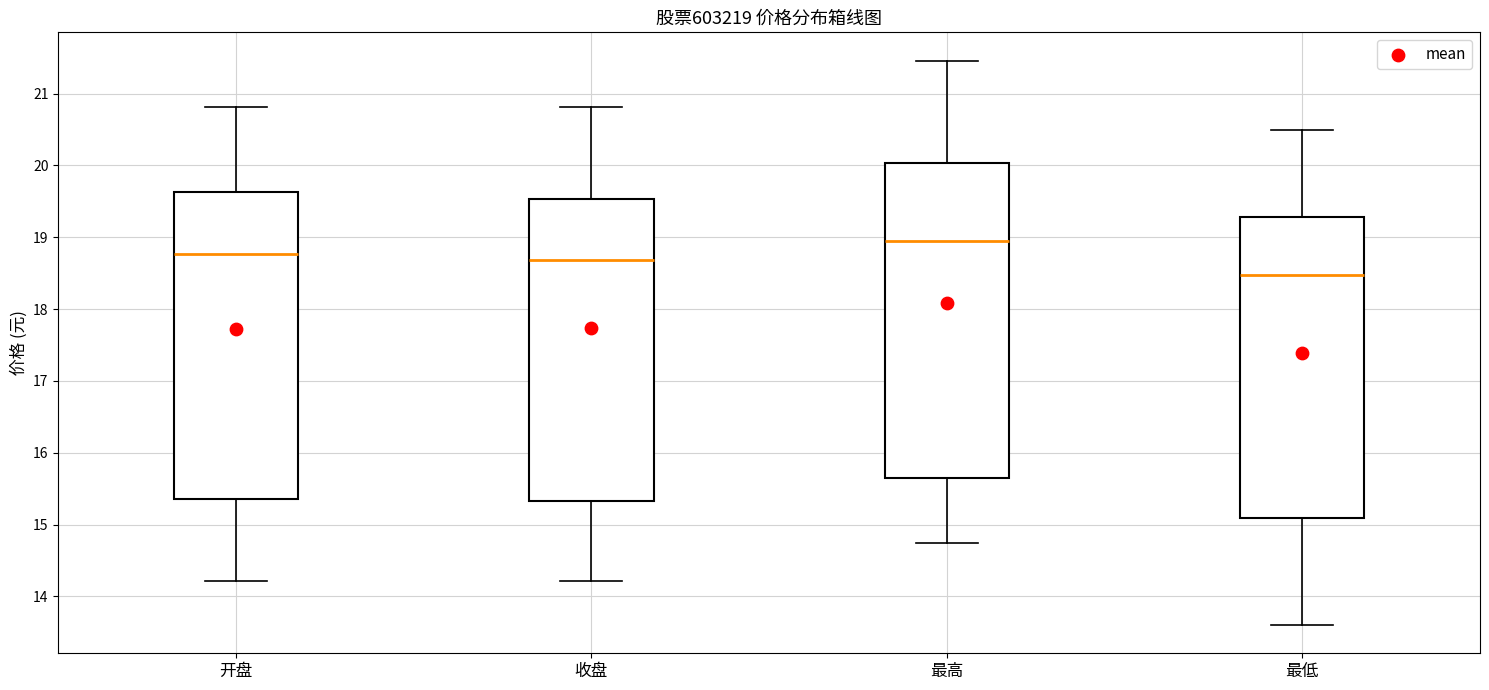

Where is the upper edge of the box for 最低 on the y-axis? The values are not printed on the chart, so give them approximately, as read against the axis.

19.3